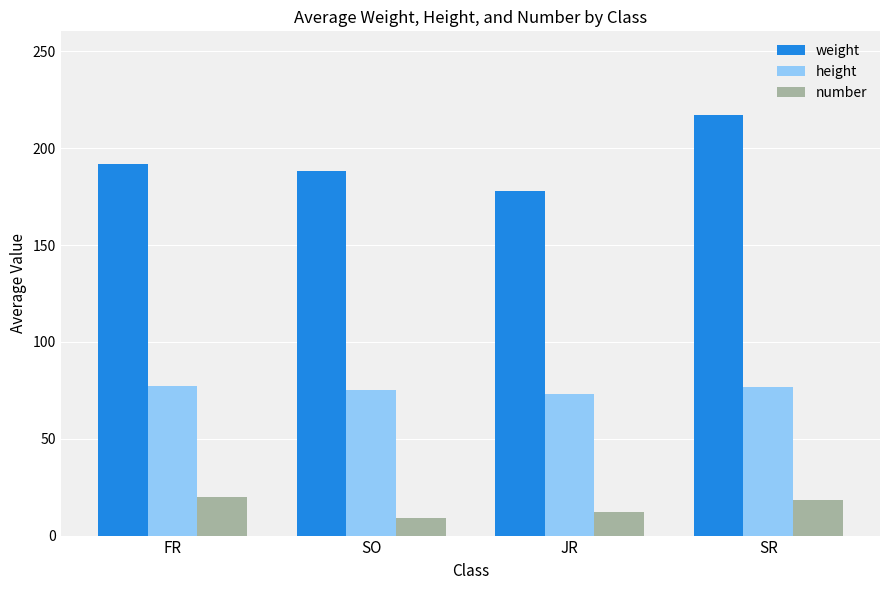

Where is weight nearest to the value 197?

FR